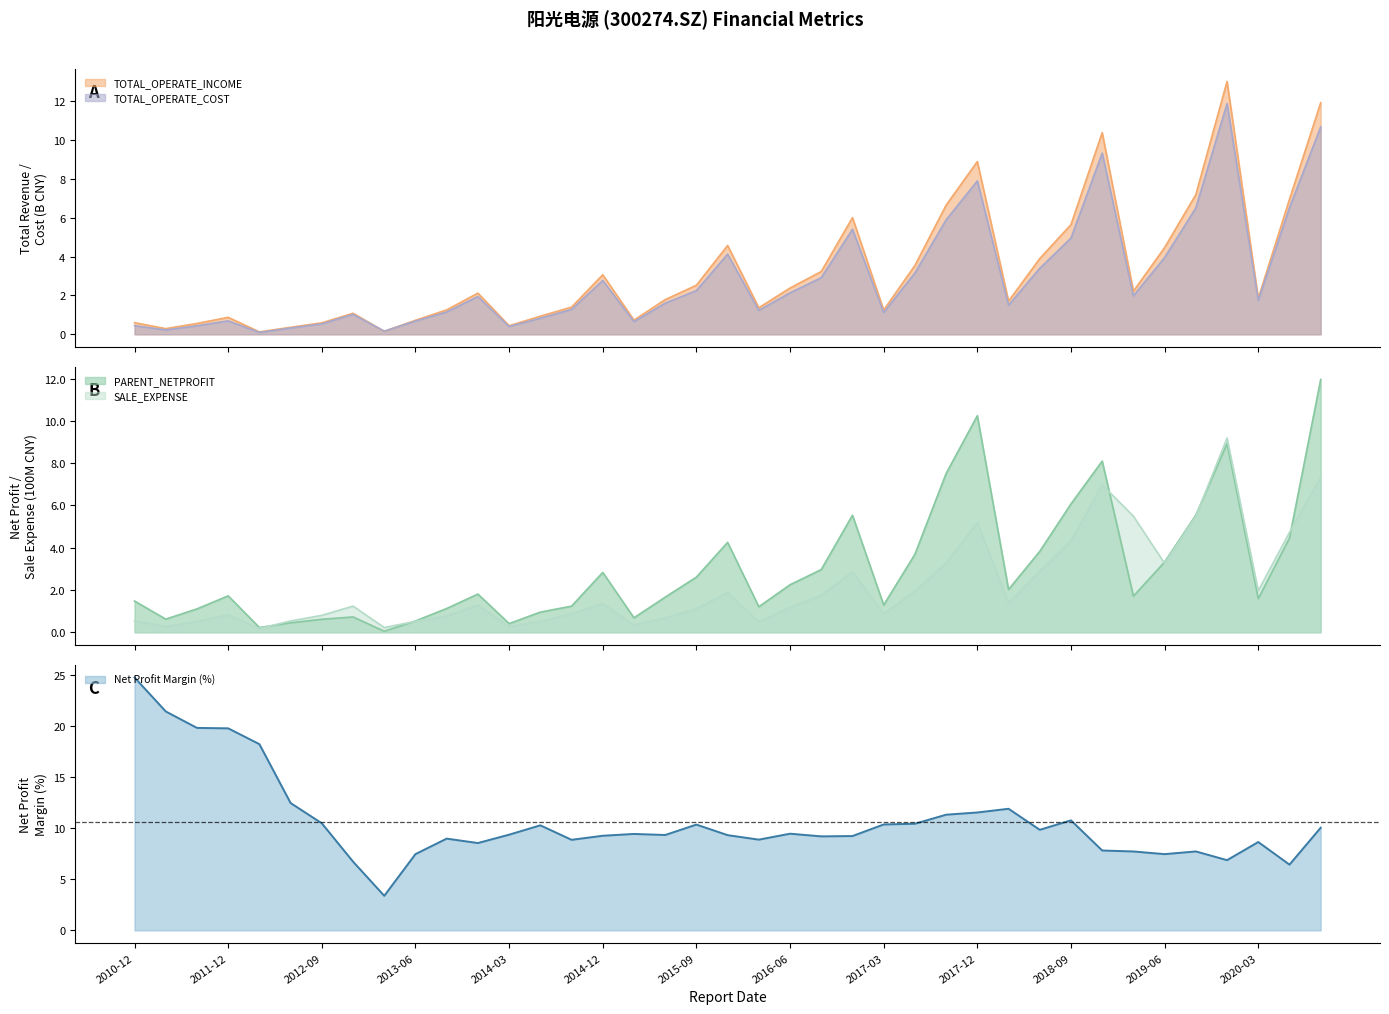

What is the value of the TOTAL_OPERATE_INCOME point at the 11th from the left?

1.3